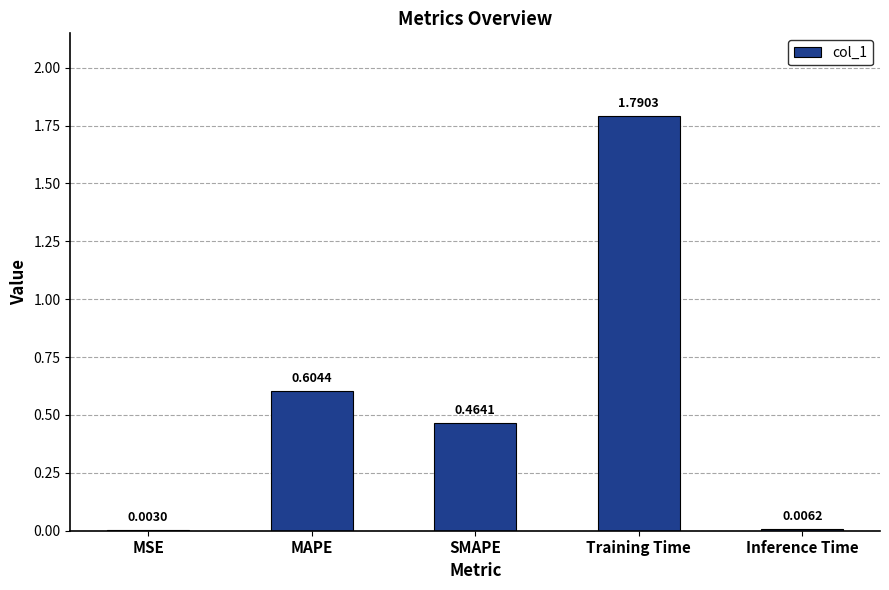

What is the sum of all values?

2.9